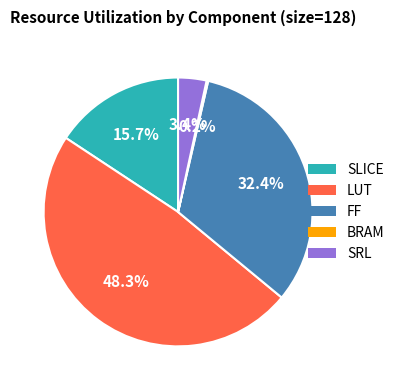

Does any single category account for the majority?

No